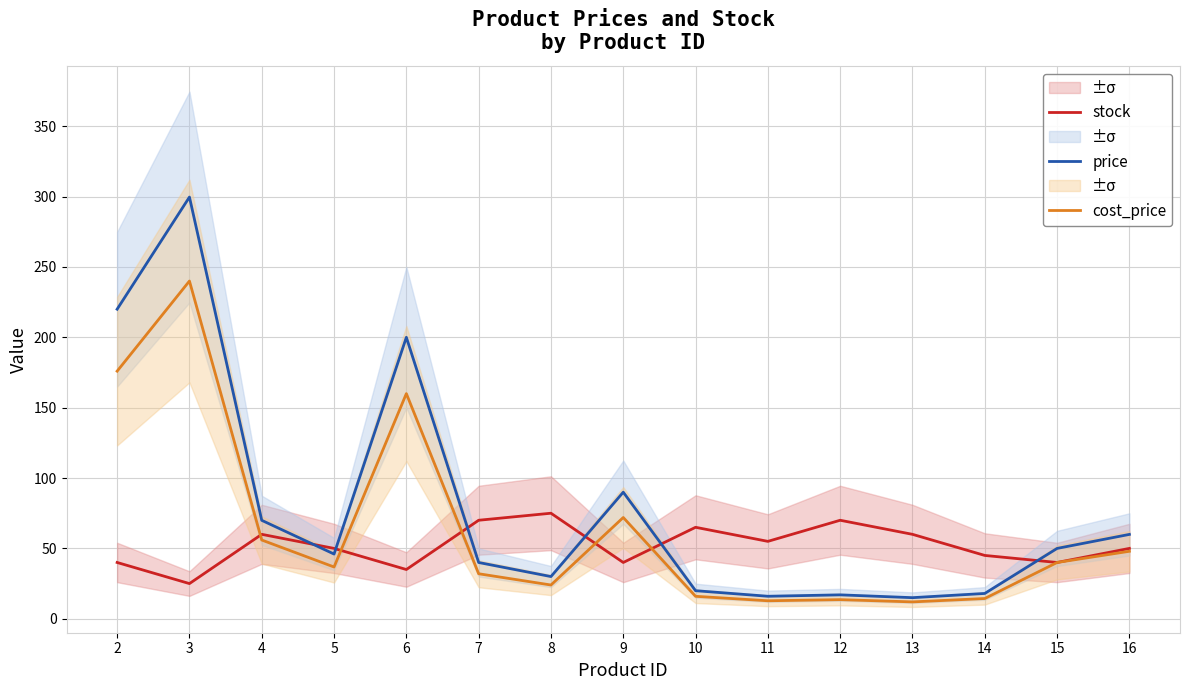

The value of cost_price at 9 is 72.0. True or false?

True